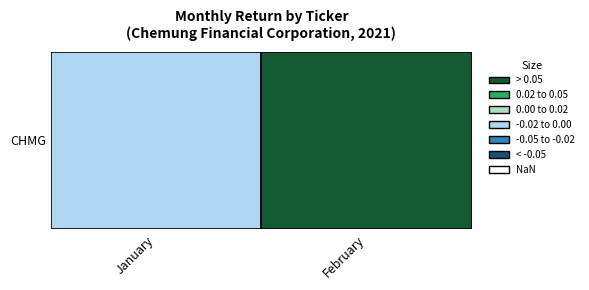

Rank the categories by value from lowest to highest.

0, 1